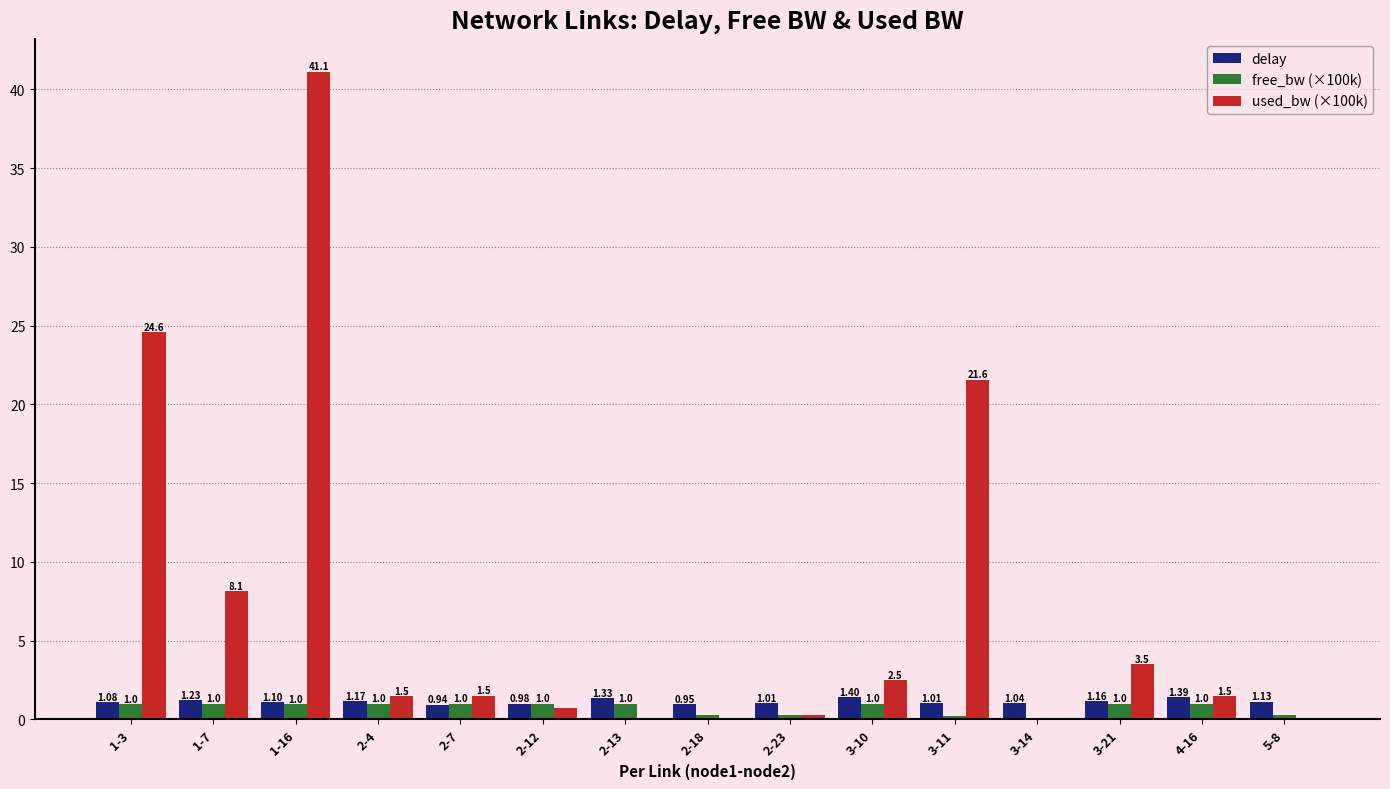

Is the value of used_bw (×100k) at 2-7 greater than the value of free_bw (×100k) at 2-13?

Yes